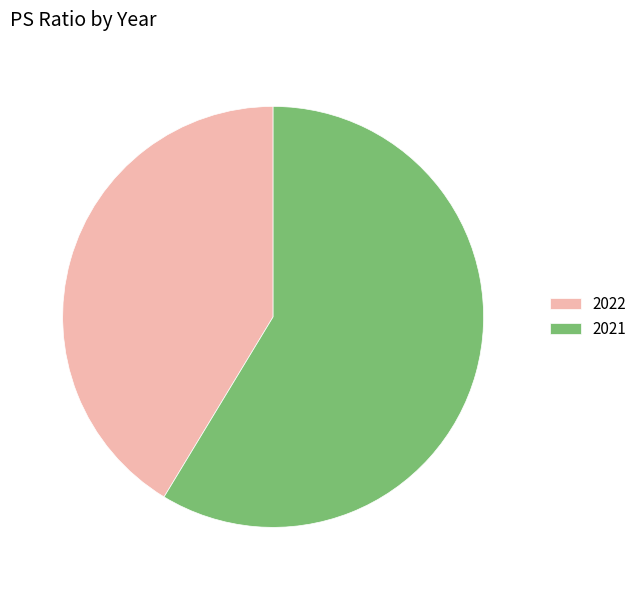

True or false: 2022 accounts for 36% of the total.

False